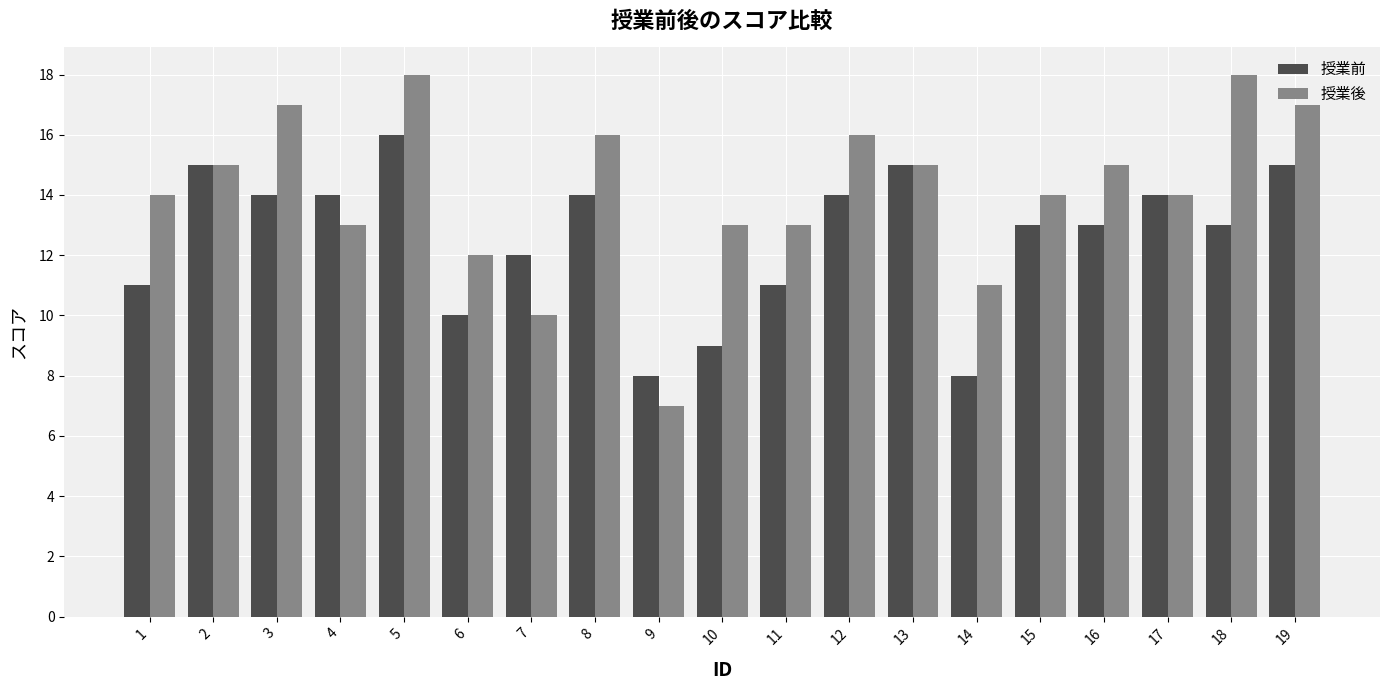

What is the total value across all series at 12?

30